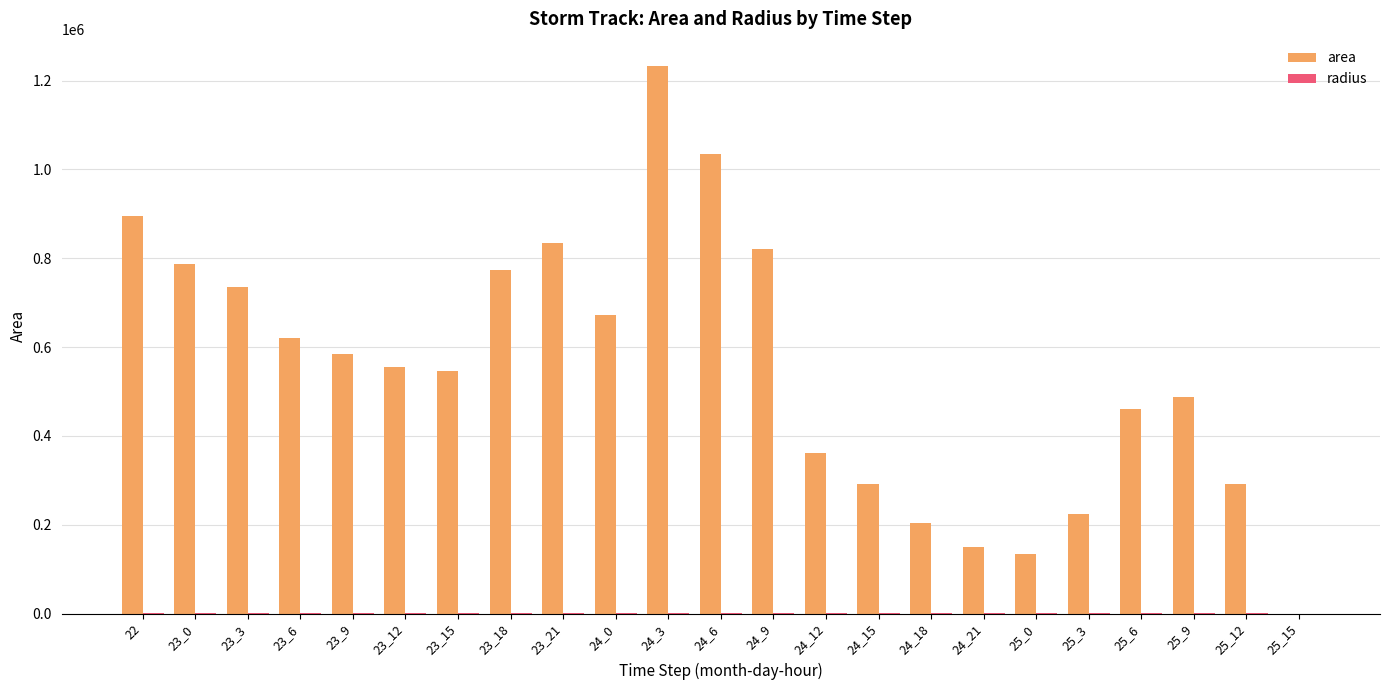

The value of area at 23_21 is 359151.0. True or false?

False